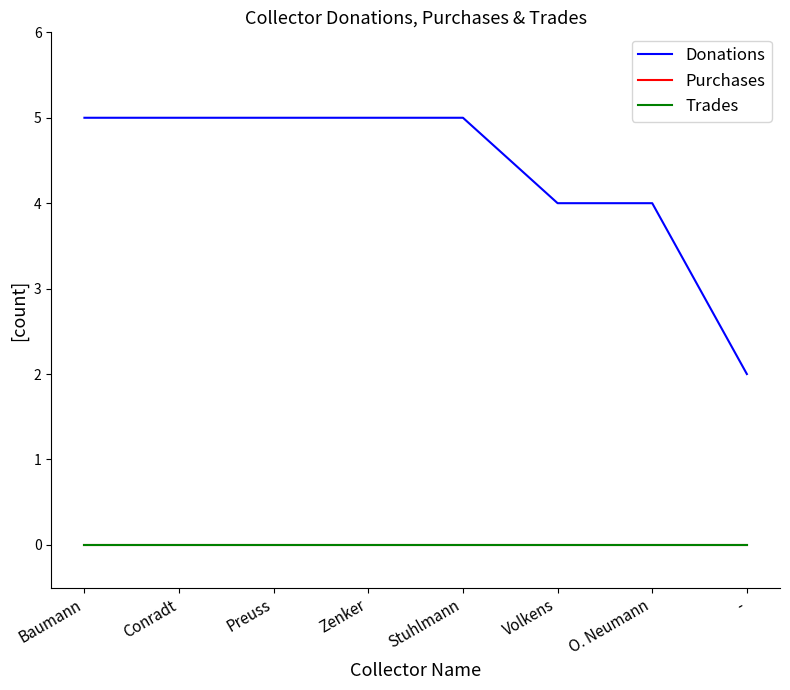

Rank the series by their maximum value, from lowest to highest.

Purchases, Trades, Donations